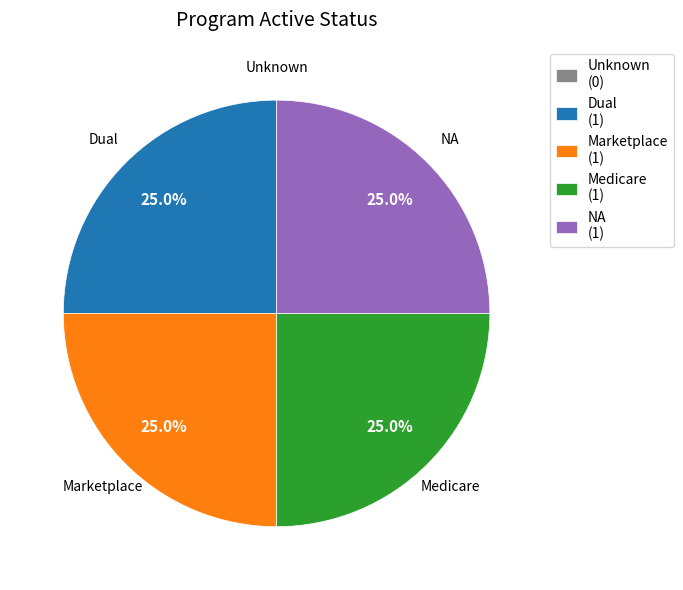

What is the ratio of the value at Medicare (1) to the value at NA (1)?

1.0